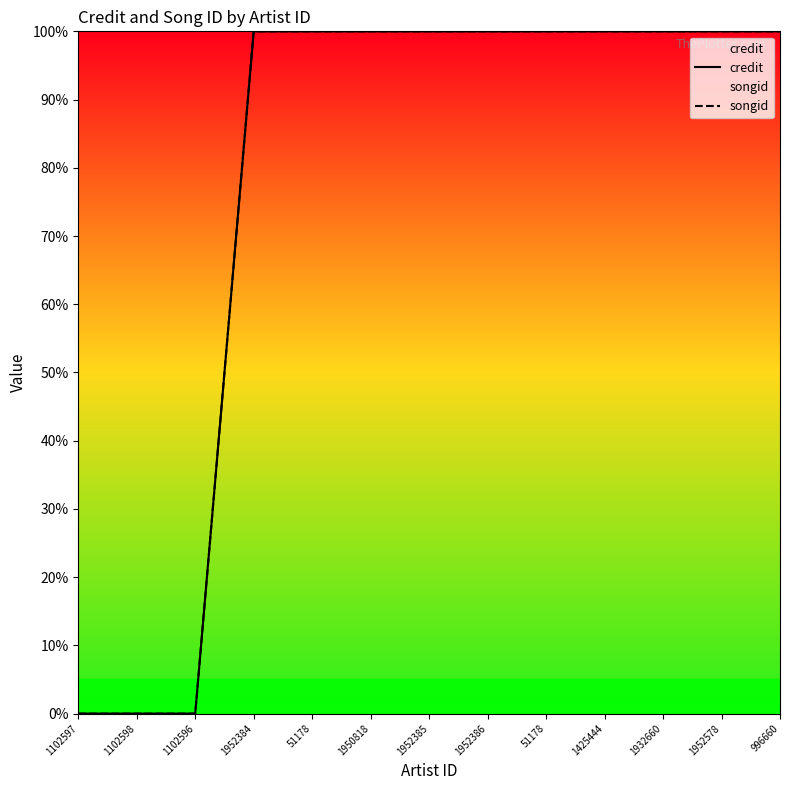

What is the sum of all songid values?

1000.0